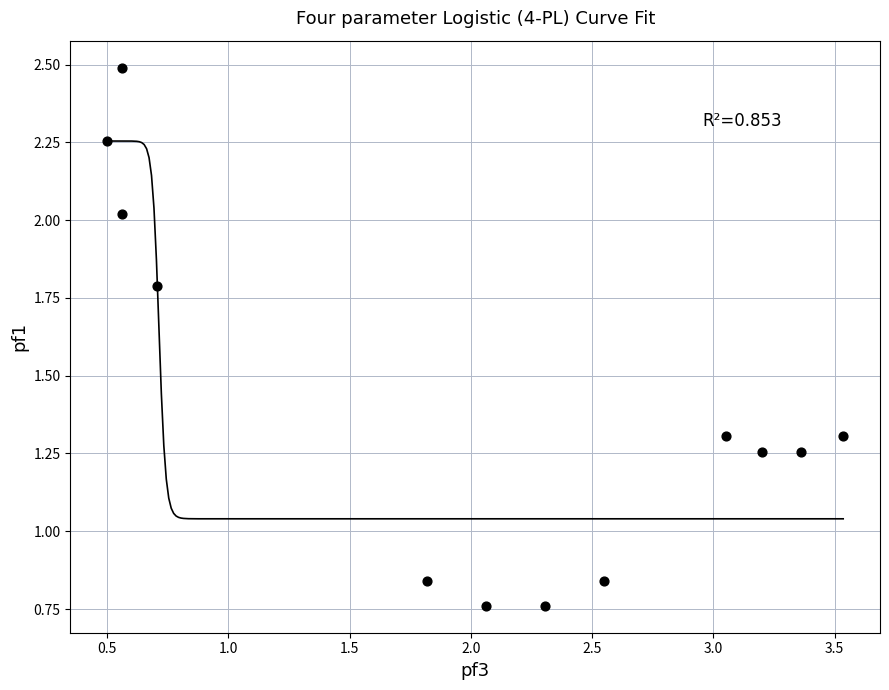

What is the range of Y values (max minus min)?

1.7